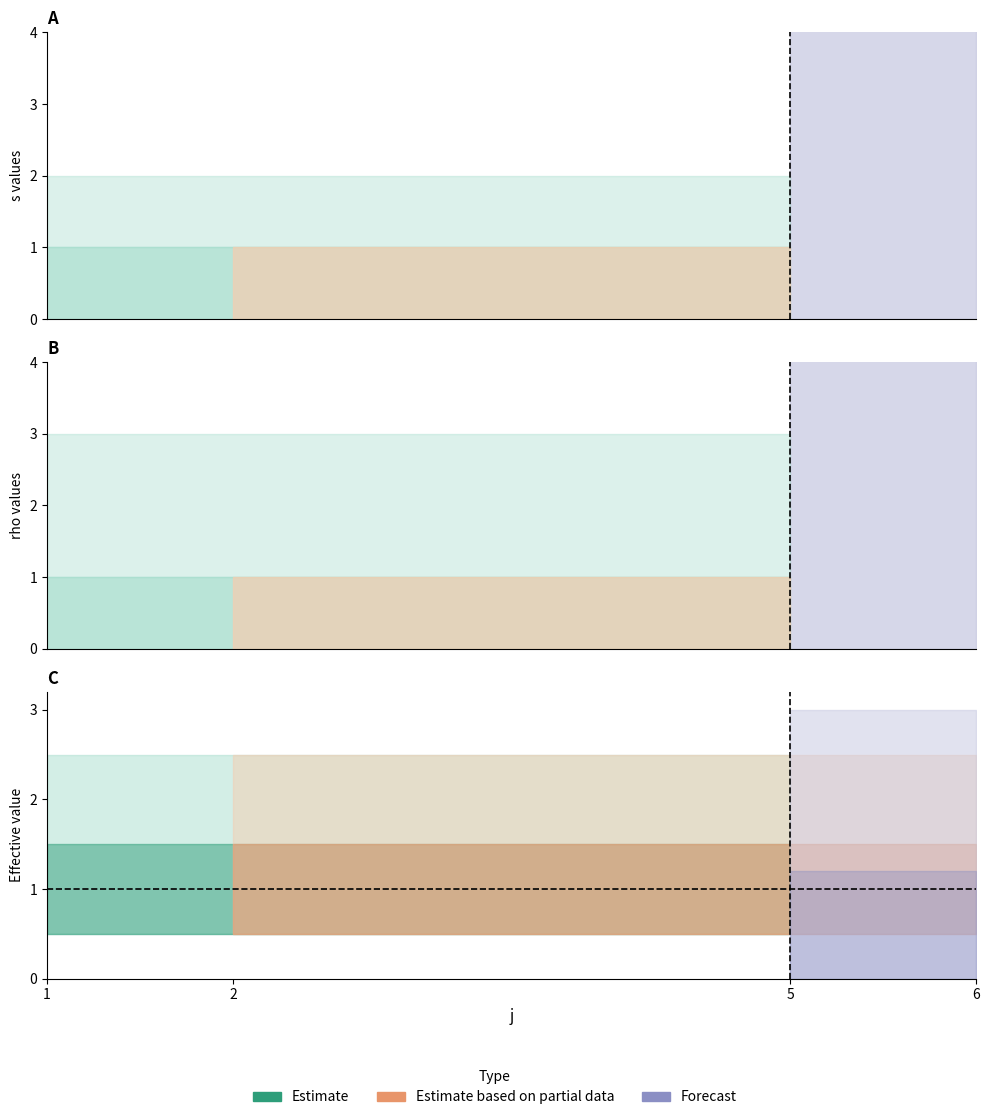

Where is s_upper nearest to the value 2?

1